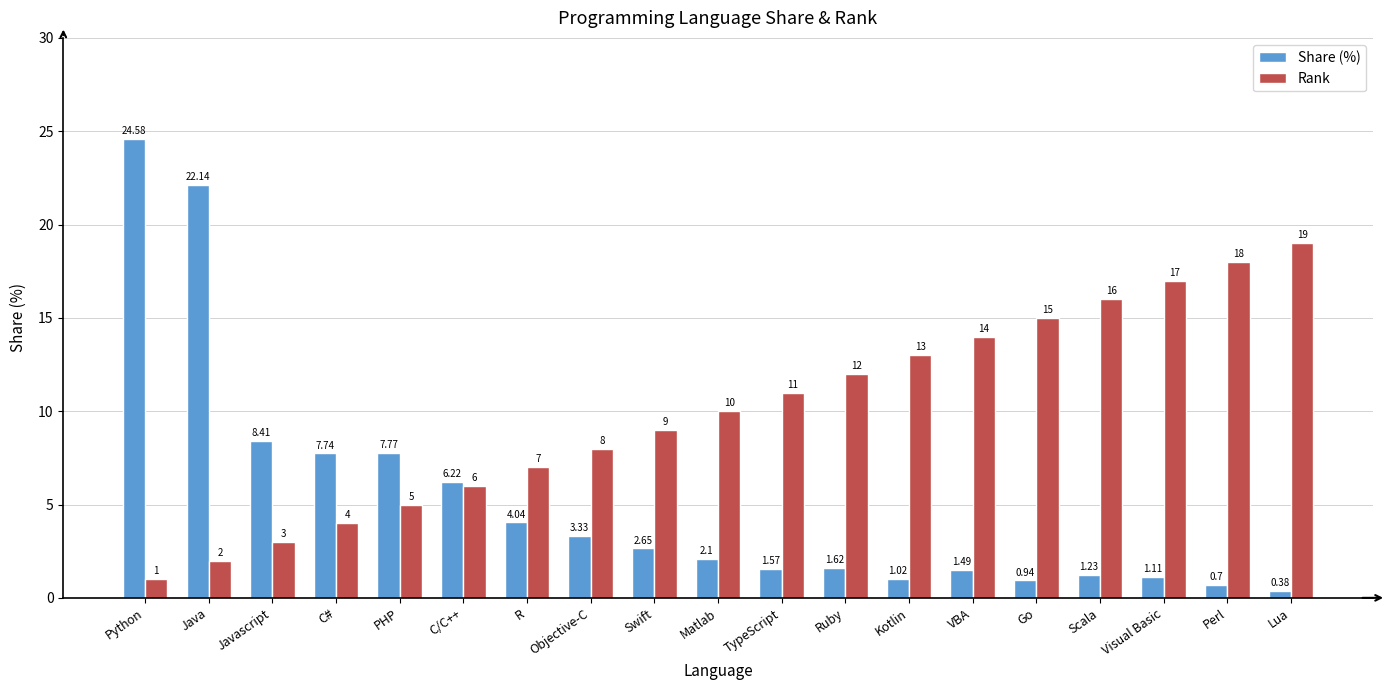

Does the chart contain any negative values?

No